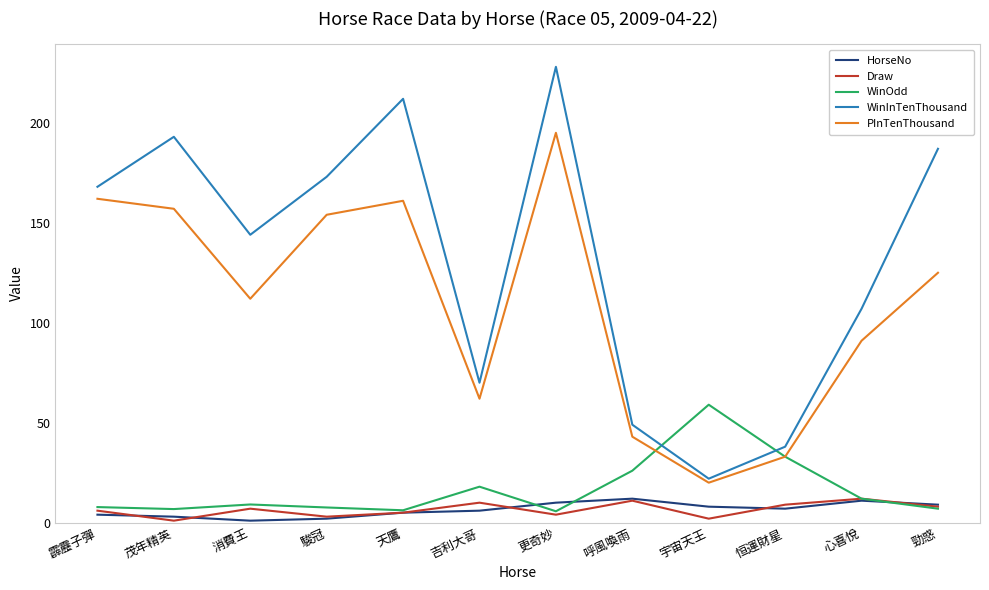

What is the average value of the WinInTenThousand series?

132.6